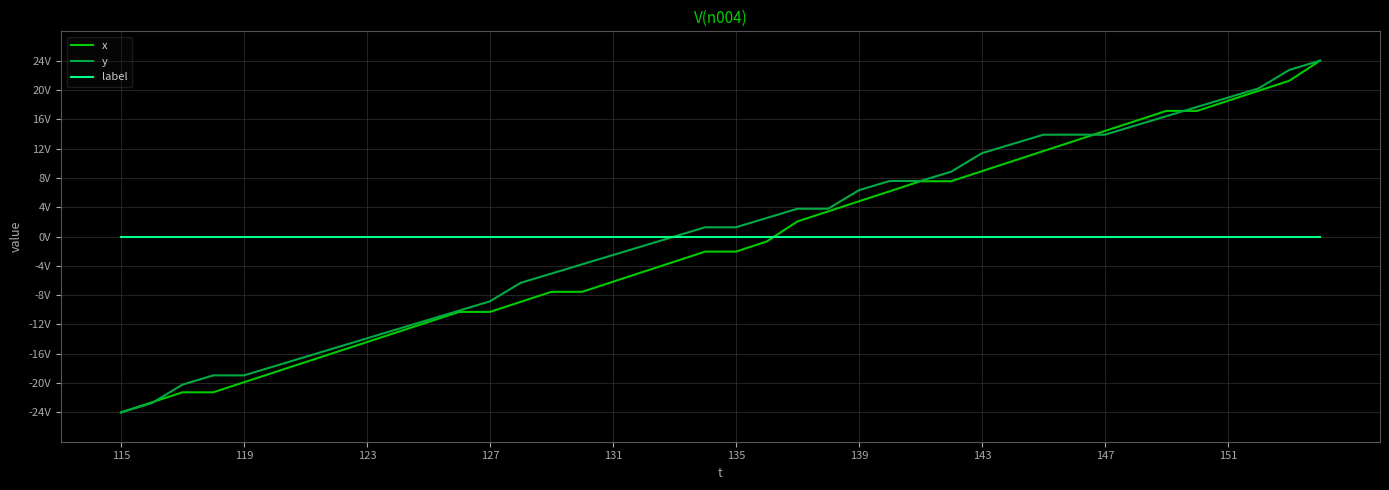

Does the chart display data point markers on the line(s)?

No